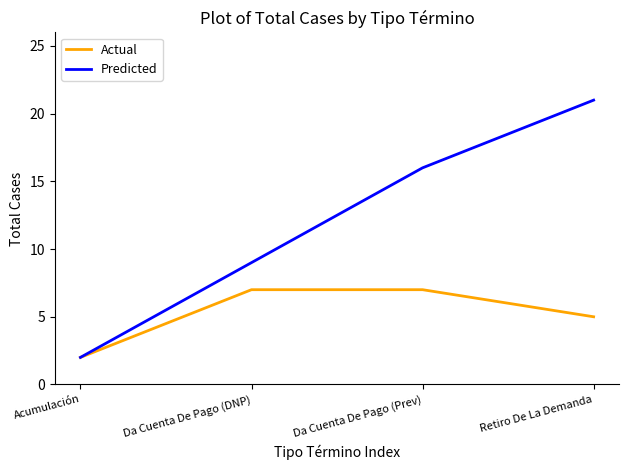

Read the Predicted value at Da Cuenta De Pago (Prev).

16